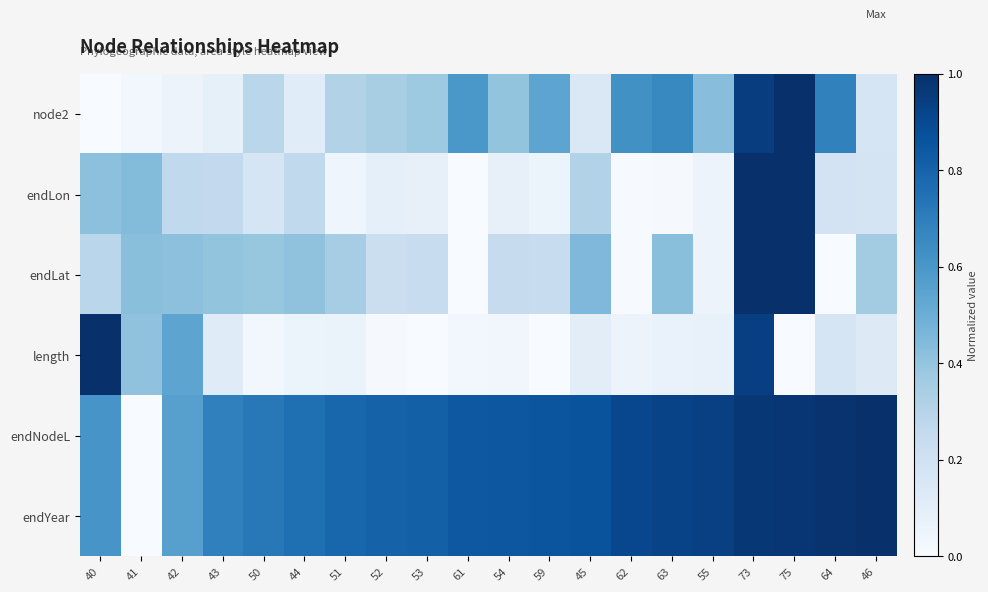

At which category is the sum across all series the highest?

73